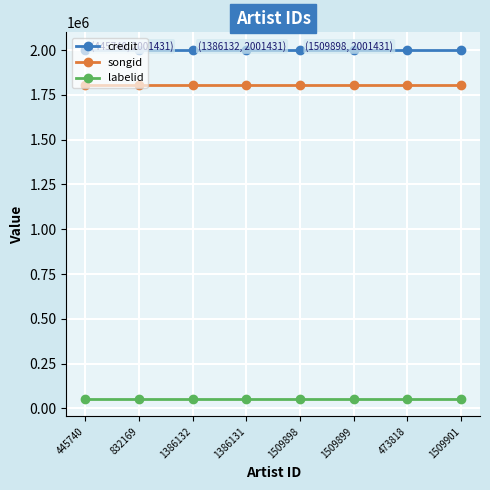

What is the minimum value shown in the chart?

53098